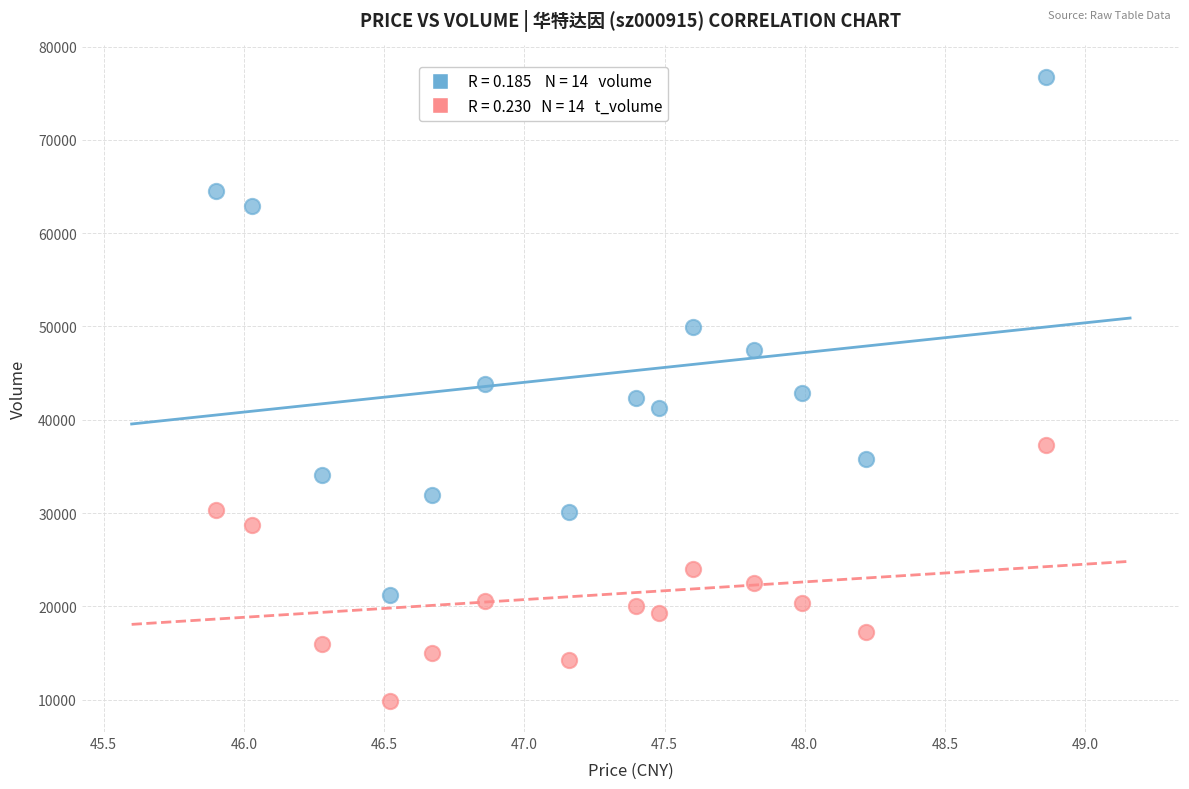

Across all data points, what is the range of Y values (max minus min)?

66923